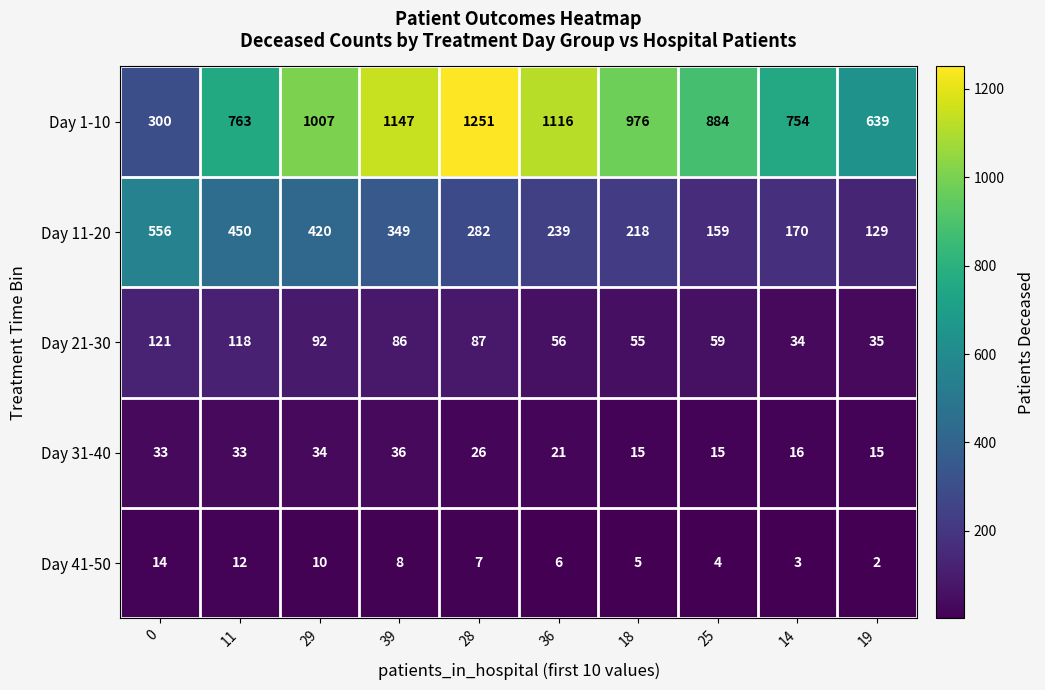

How many categories are shown in the chart?

10